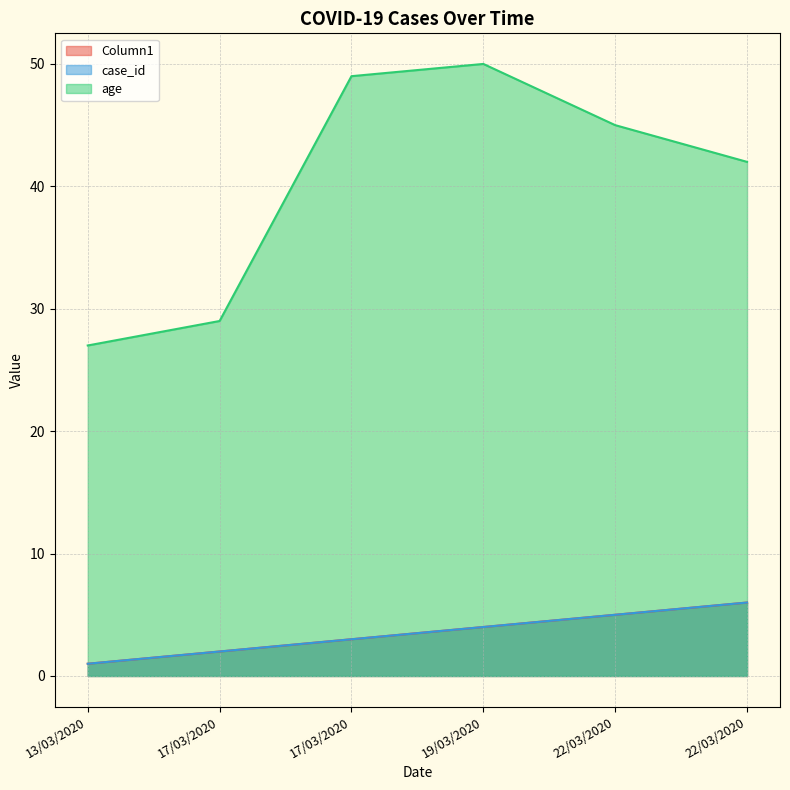

Reading left to right, what are all the values shown in this chart?

Column1: 1	2	3	4	5	6
case_id: 1	2	3	4	5	6
age: 27	29	49	50	45	42